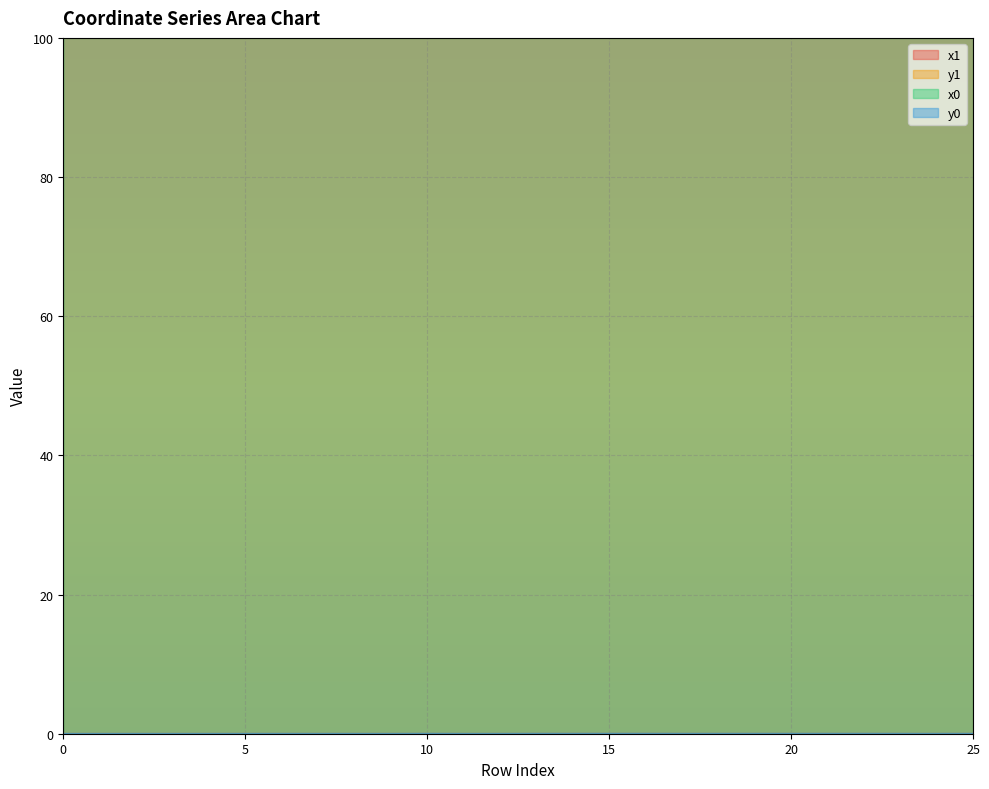

How many interior local peaks does the y1 series have?

6